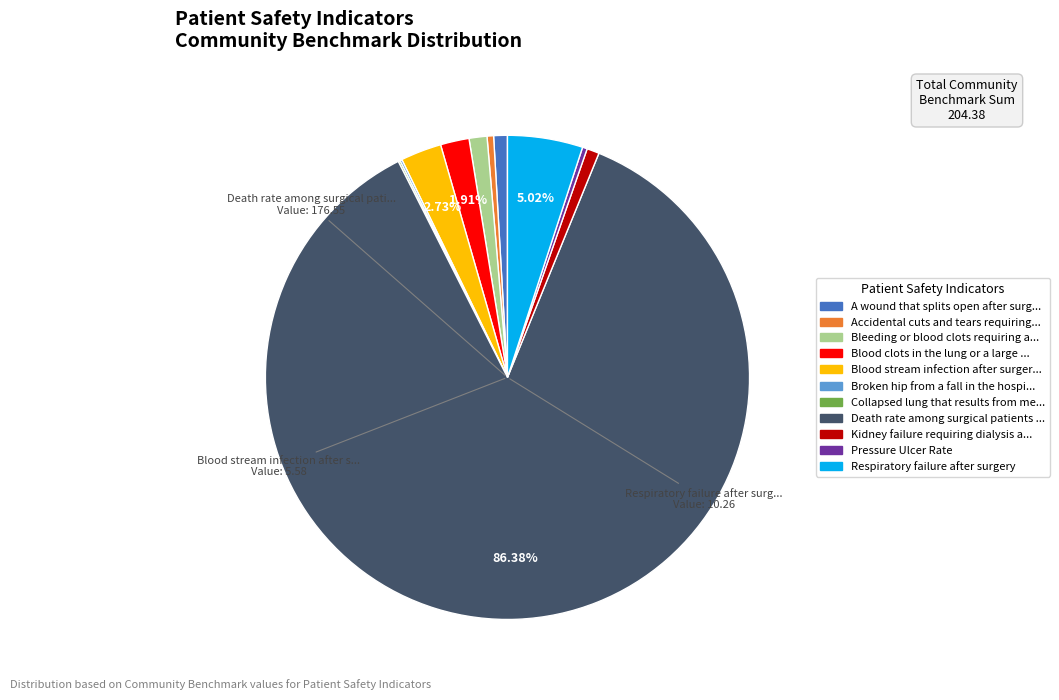

Is there a majority slice in this chart?

Yes